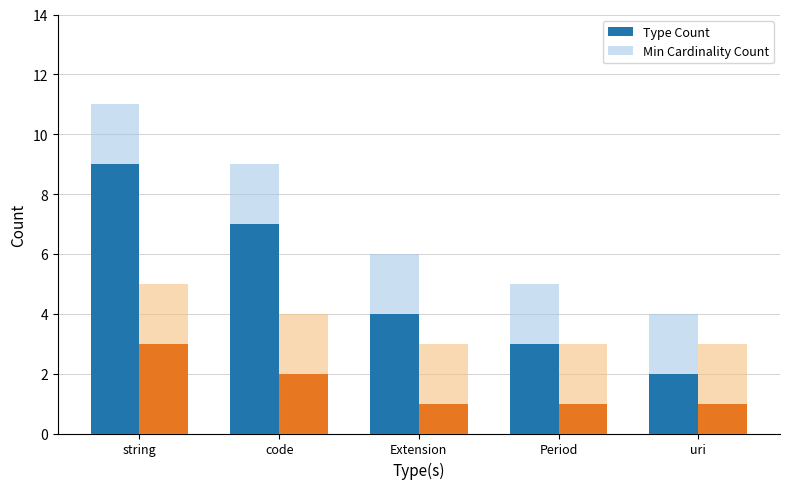

Which has a higher value, code or string?

string